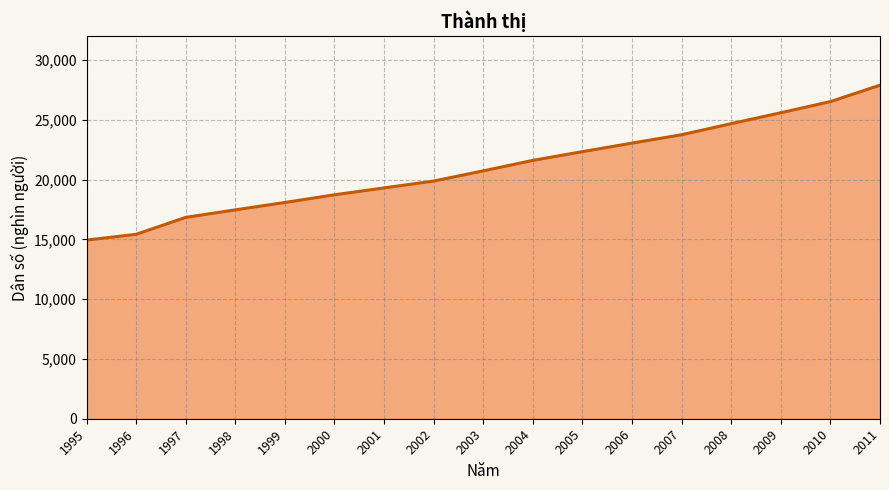

Is it true that the value at 2004 is 14498.4?

False